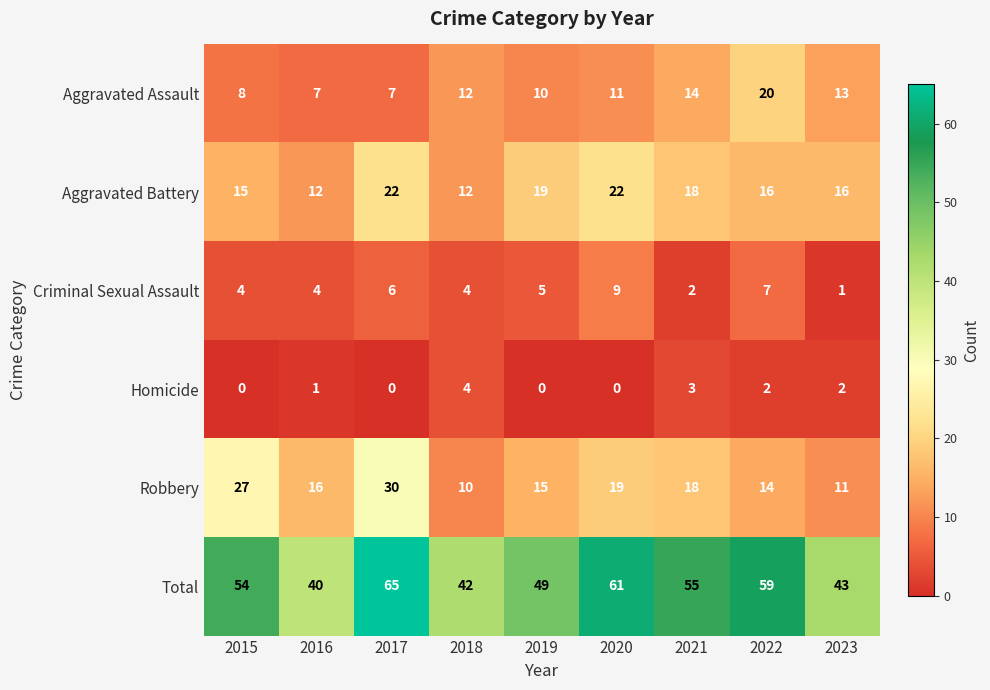

Count the number of categories in the chart.

9